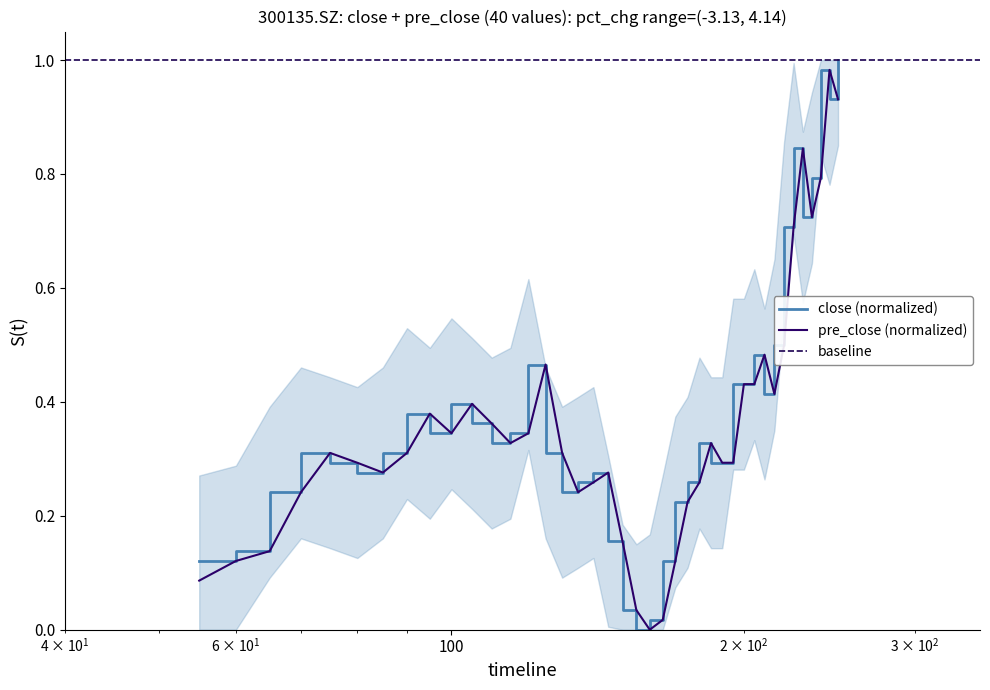

Reading left to right, list all the values displayed in this chart.

close (normalized): 0.1	0.1	0.2	0.3	0.3	0.3	0.3	0.4	0.3	0.4	0.4	0.3	0.3	0.5	0.3	0.2	0.3	0.3	0.2	0.0	0.0	0.0	0.1	0.2	0.3	0.3	0.3	0.3	0.4	0.4	0.5	0.4	0.5	0.7	0.8	0.7	0.8	1.0	0.9	1.0
pre_close (normalized): 0.1	0.1	0.1	0.2	0.3	0.3	0.3	0.3	0.4	0.3	0.4	0.4	0.3	0.3	0.5	0.3	0.2	0.3	0.3	0.2	0.0	0.0	0.0	0.1	0.2	0.3	0.3	0.3	0.3	0.4	0.4	0.5	0.4	0.5	0.7	0.8	0.7	0.8	1.0	0.9